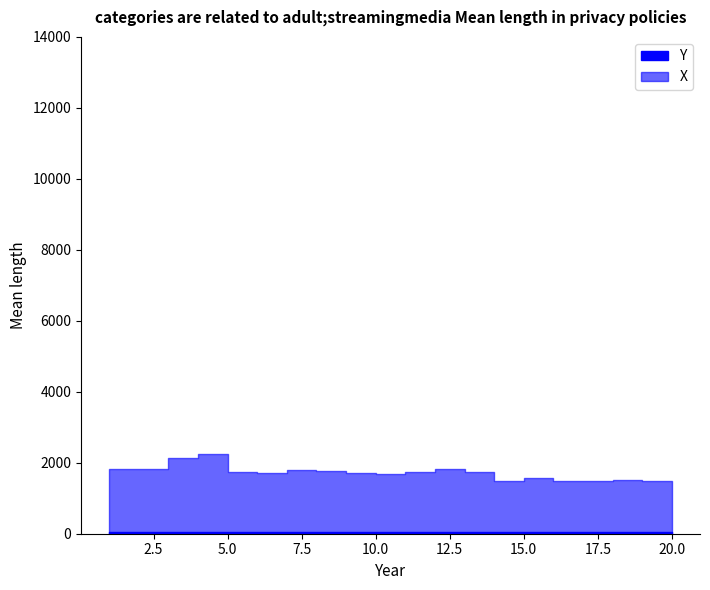

True or false: X and Y intersect in this chart.

False